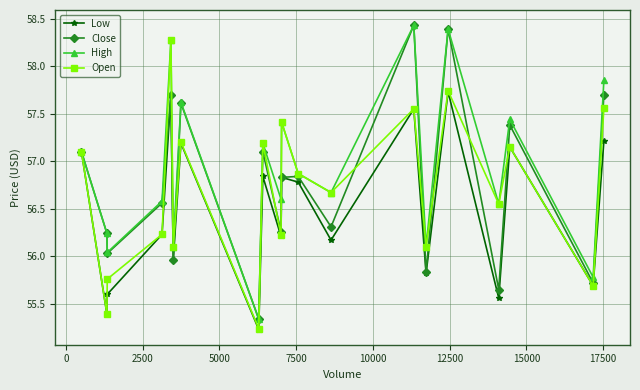

How many lines are shown in the chart?

4